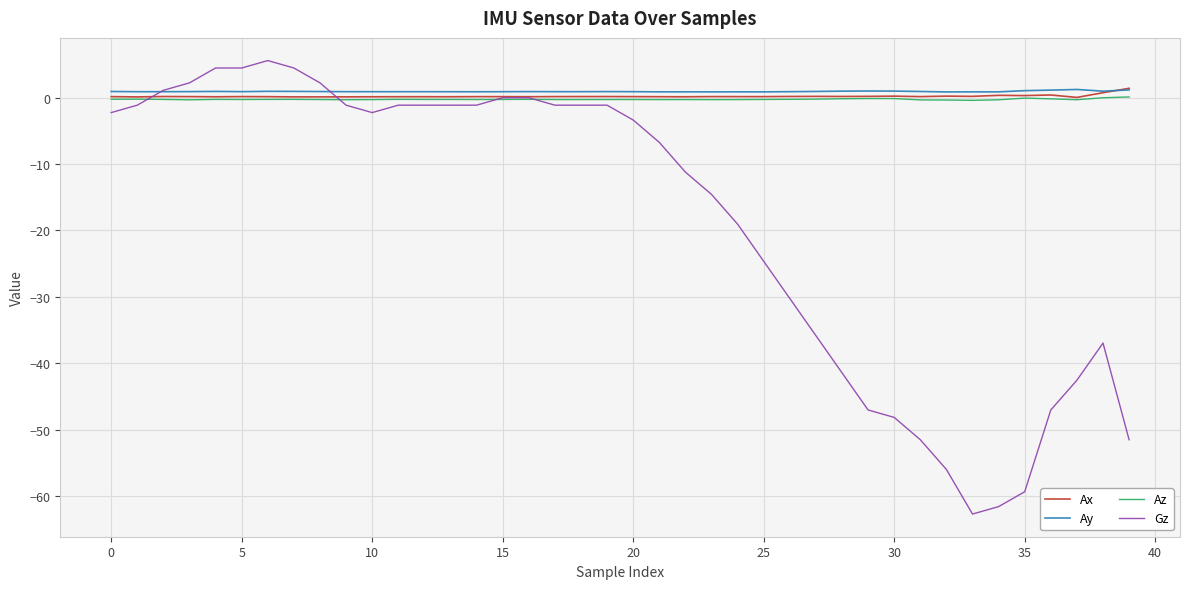

What is the minimum value shown in the chart?

-62.7